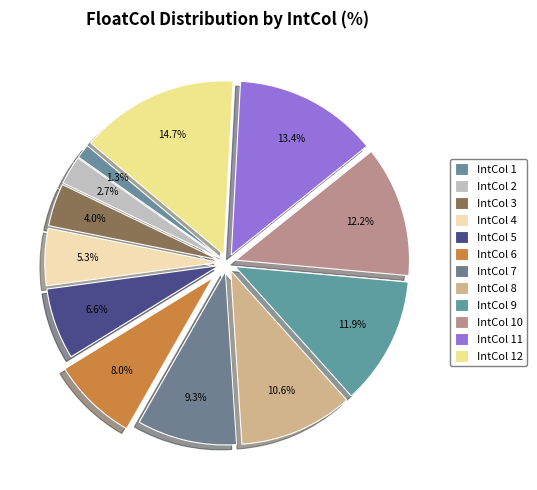

Count the number of slices in the pie.

12